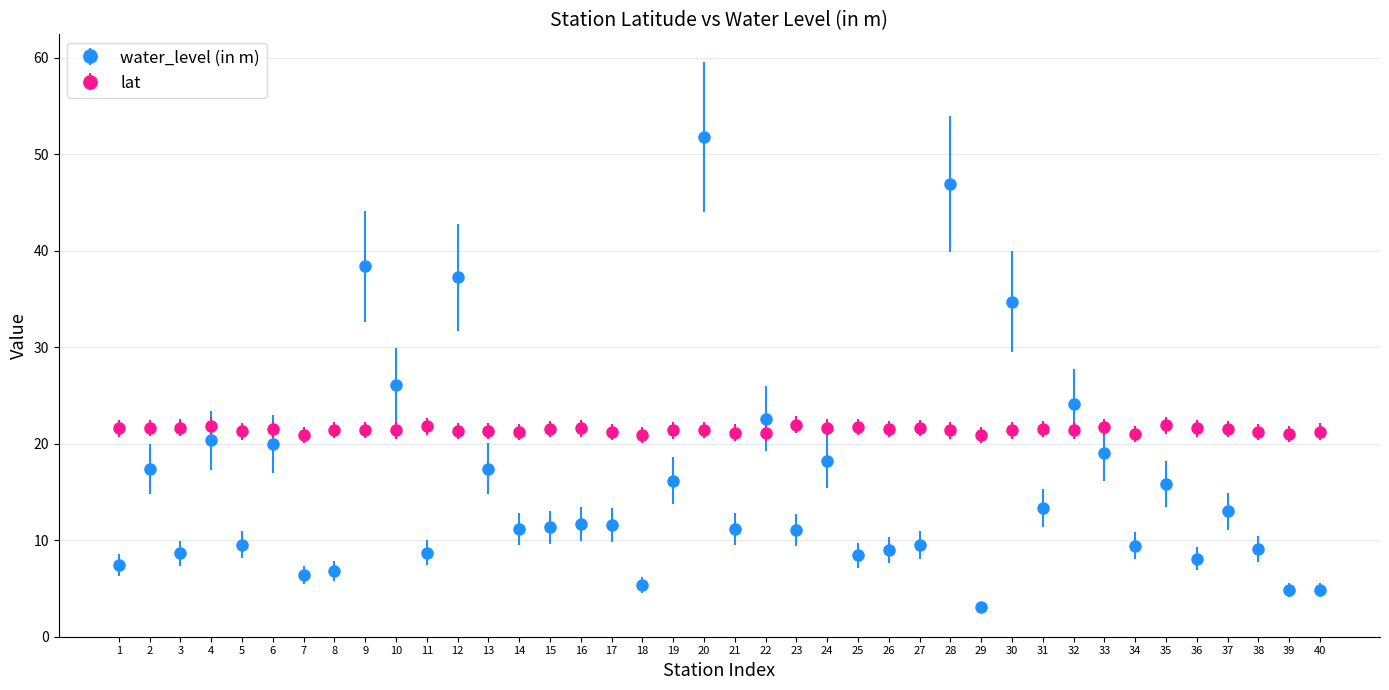

Between 12 and 29, which series saw the biggest shift?

water_level (in m)